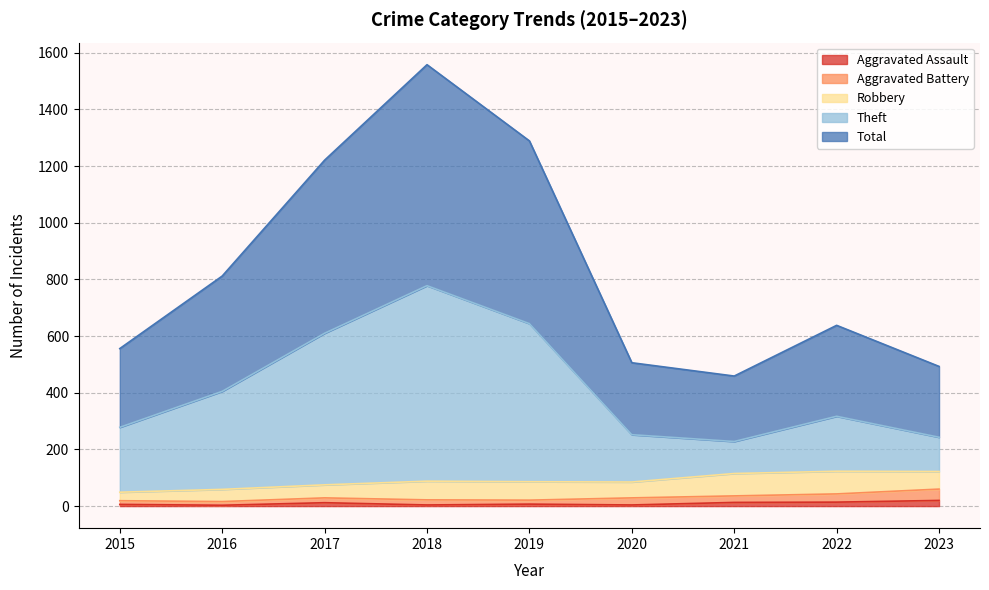

How many interior local valleys does the Aggravated Assault series have?

3